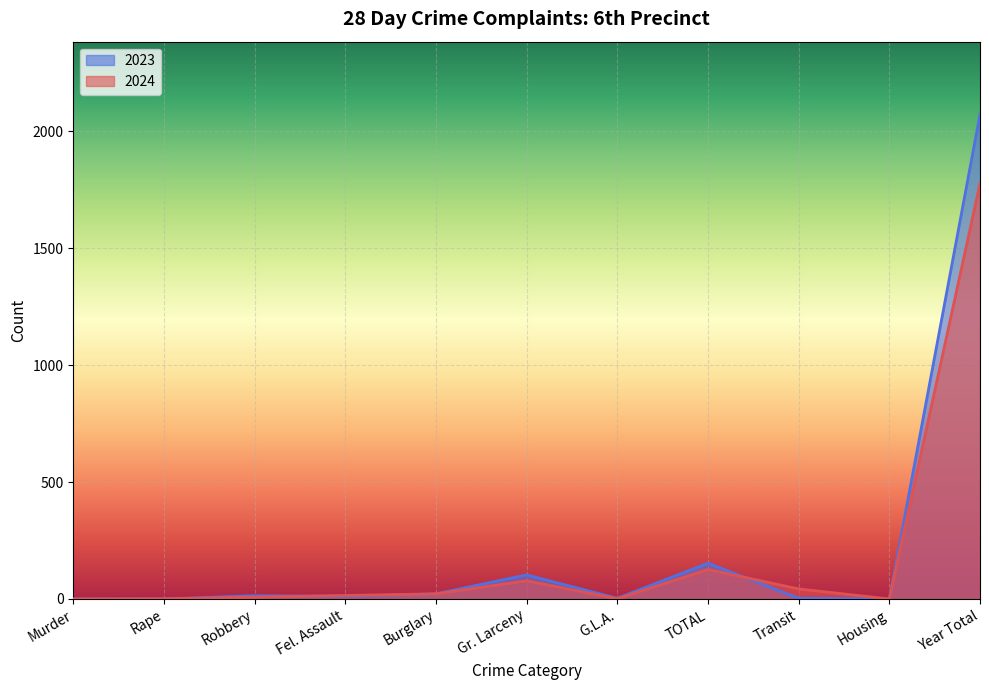

What value does the 2024 series have at Transit?

43